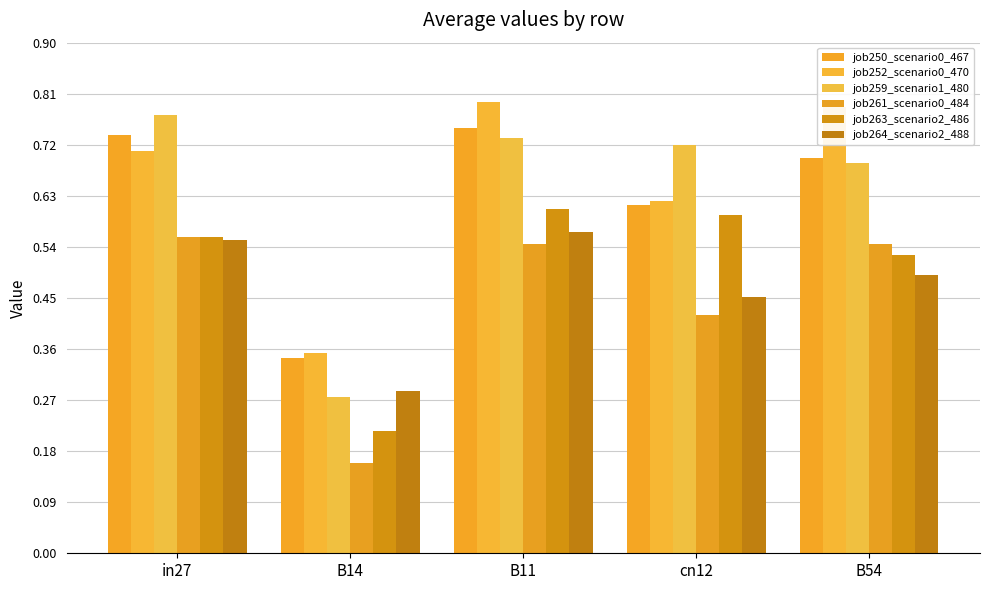

What is the average value of the job263_scenario2_486 series?

0.5